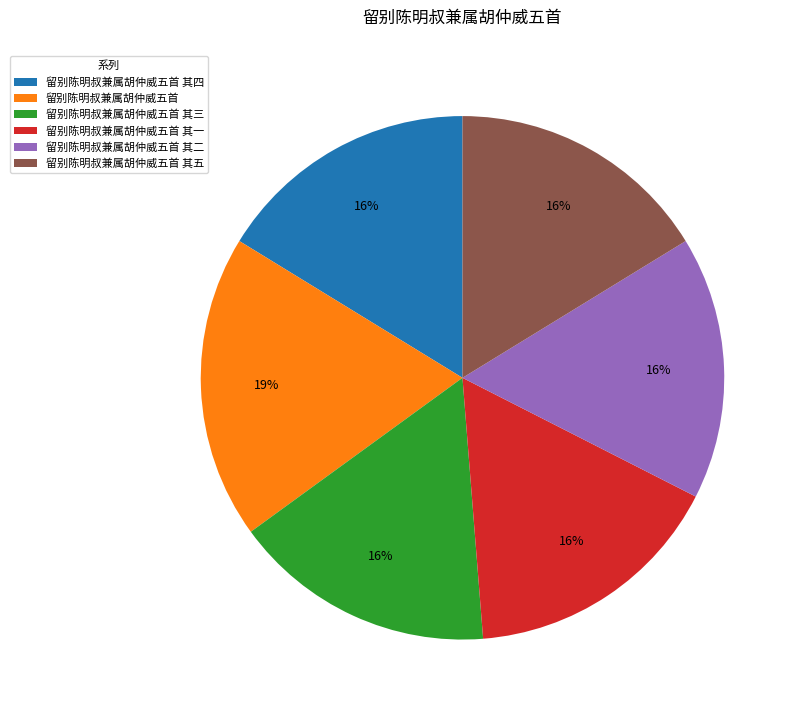

Count the number of slices in the pie.

6